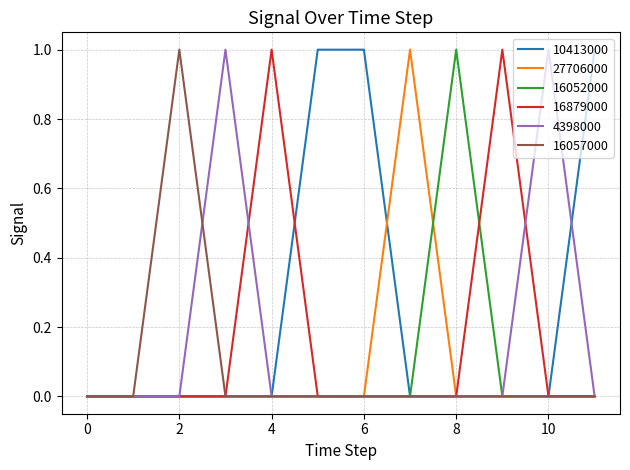

Which series has the largest total across all categories?

10413000